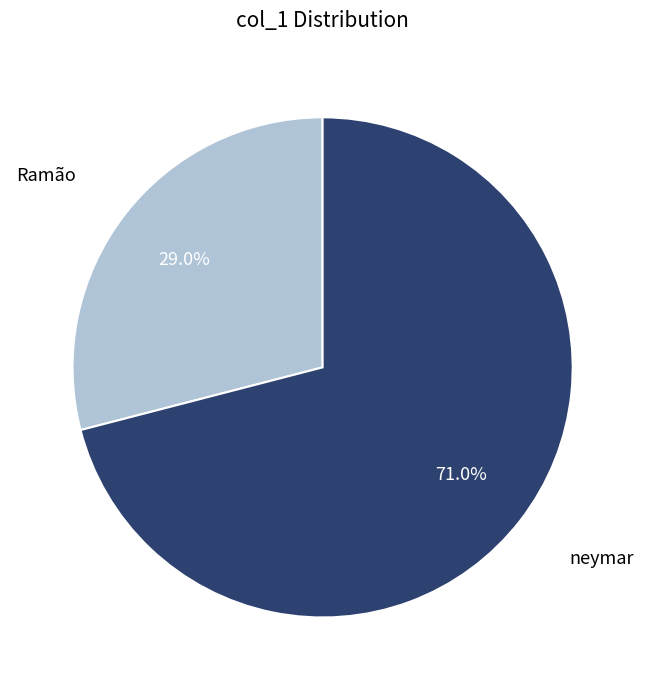

Is there a majority slice in this chart?

Yes